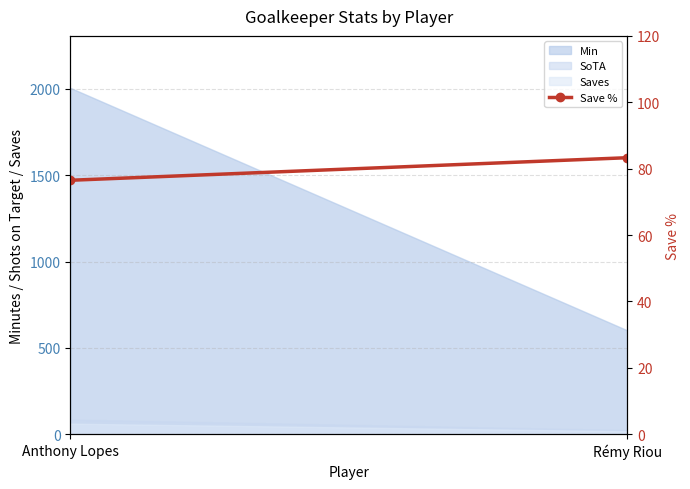

The value at Anthony Lopes is 76.5. True or false?

True